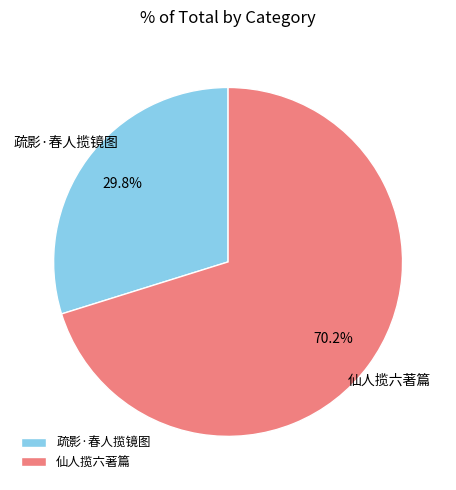

What percentage is the 仙人揽六著篇 slice, to the nearest percent?

70%